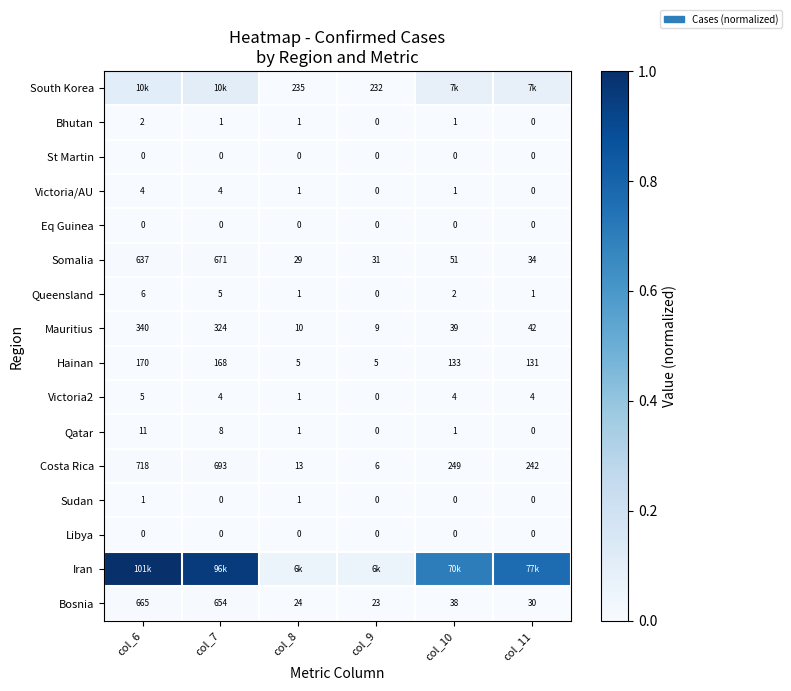

Is it true that South Korea equals 0.0 at col_6?

False